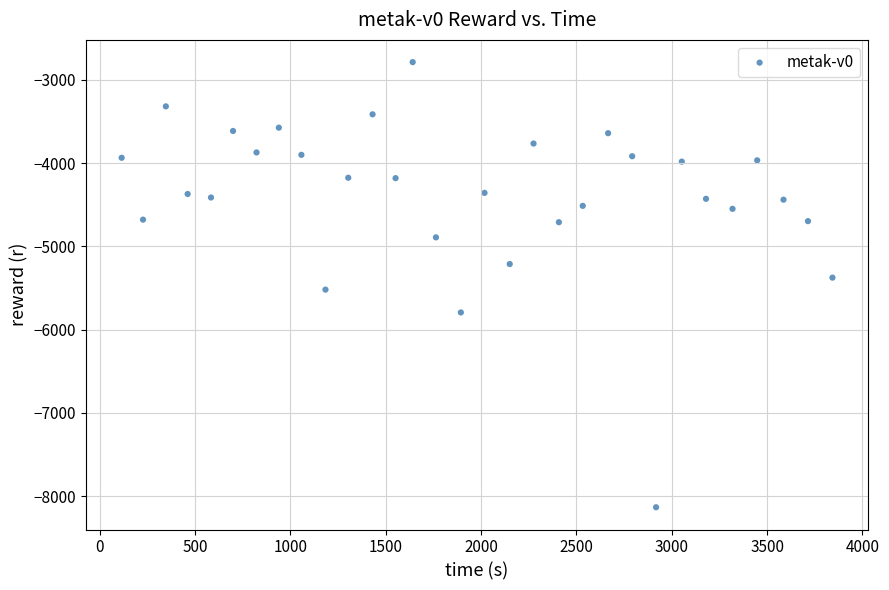

What is the range of Y values (max minus min)?

5345.9